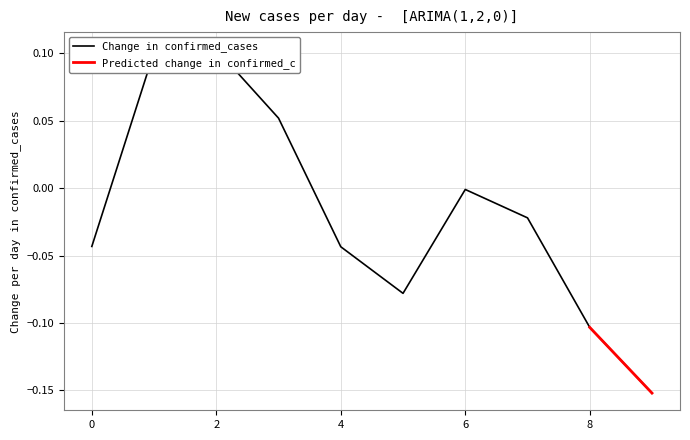

Reading left to right, list all the values displayed in this chart.

-0.0	0.1	0.1	0.1	-0.0	-0.1	-0.0	-0.0	-0.1	-0.2